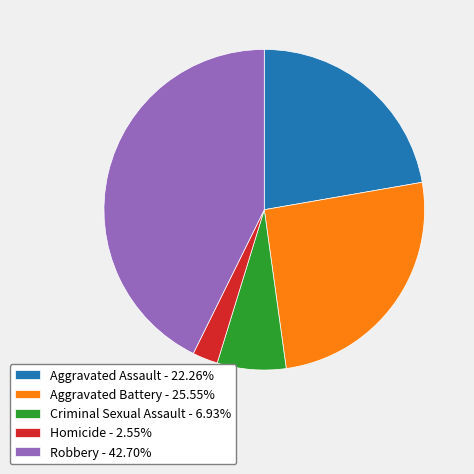

How many segments does this pie chart have?

5